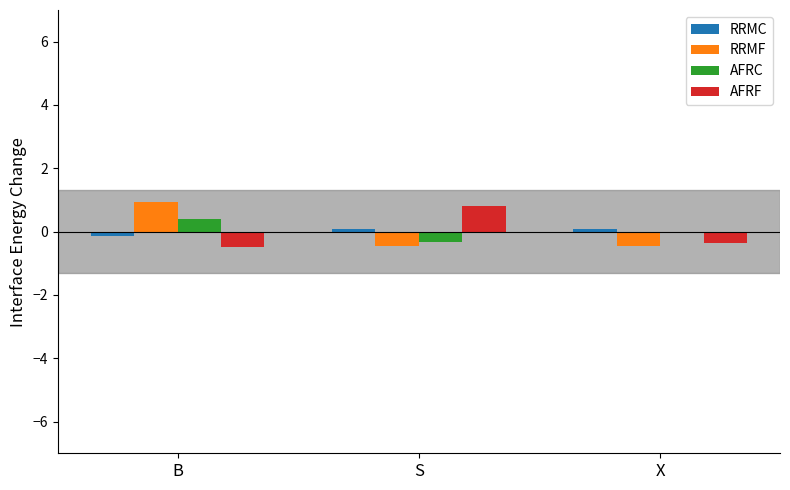

Reading left to right, list all the values displayed in this chart.

RRMC: -0.2	0.1	0.1
RRMF: 0.9	-0.5	-0.5
AFRC: 0.4	-0.3	-0.1
AFRF: -0.5	0.8	-0.3